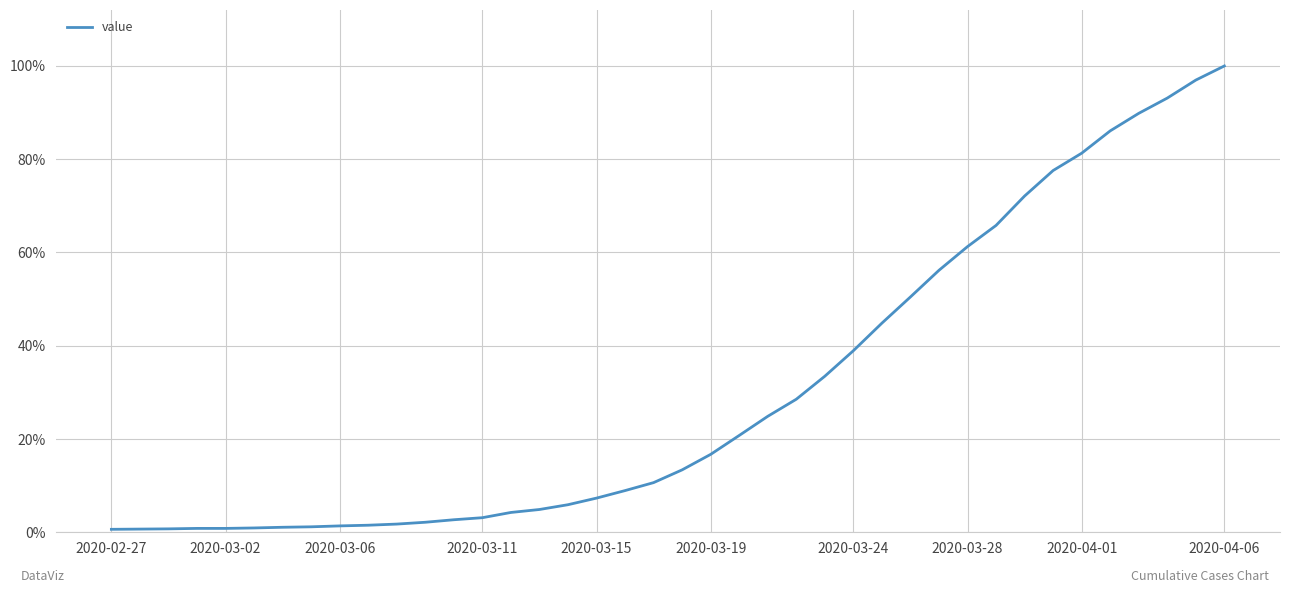

What is the maximum value shown in the chart?

100.0